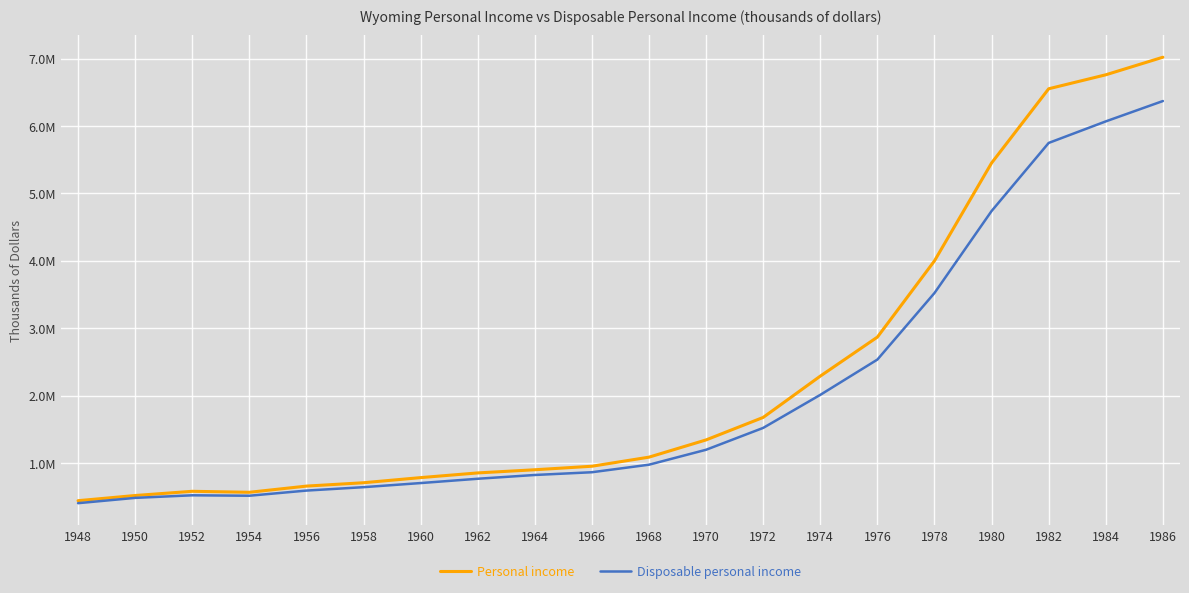

Where is Disposable personal income nearest to the value 3386294?

1978